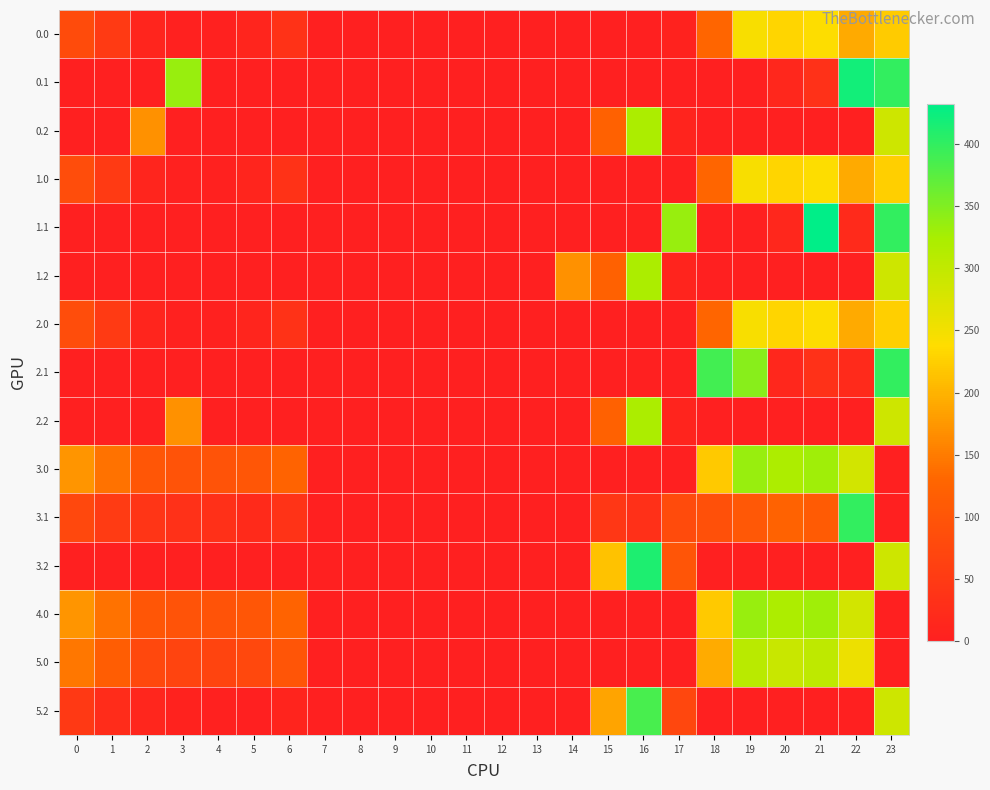

List the series in order of their peak value, highest first.

1.1, 0.1, 3.2, 2.1, 3.1, 5.2, 3.0, 4.0, 0.2, 1.2, 2.2, 5.0, 0.0, 1.0, 2.0